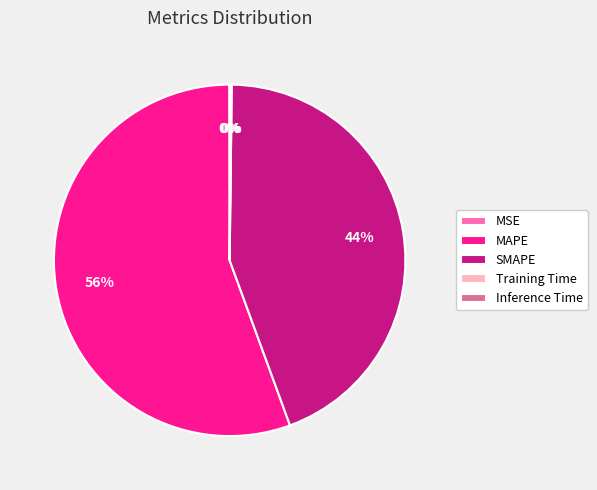

To the nearest percent, what is the average slice percentage?

20%